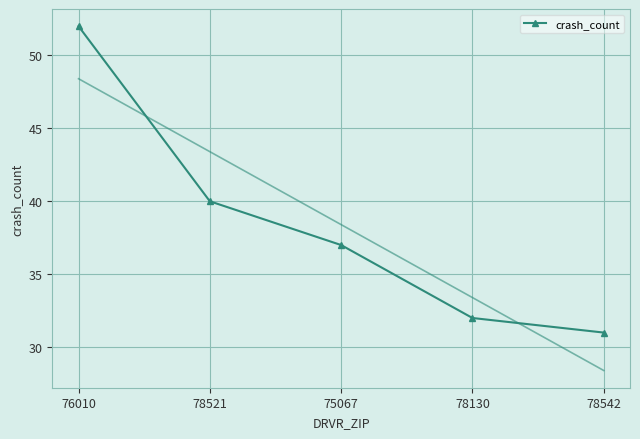

How many data points are above 37?

2